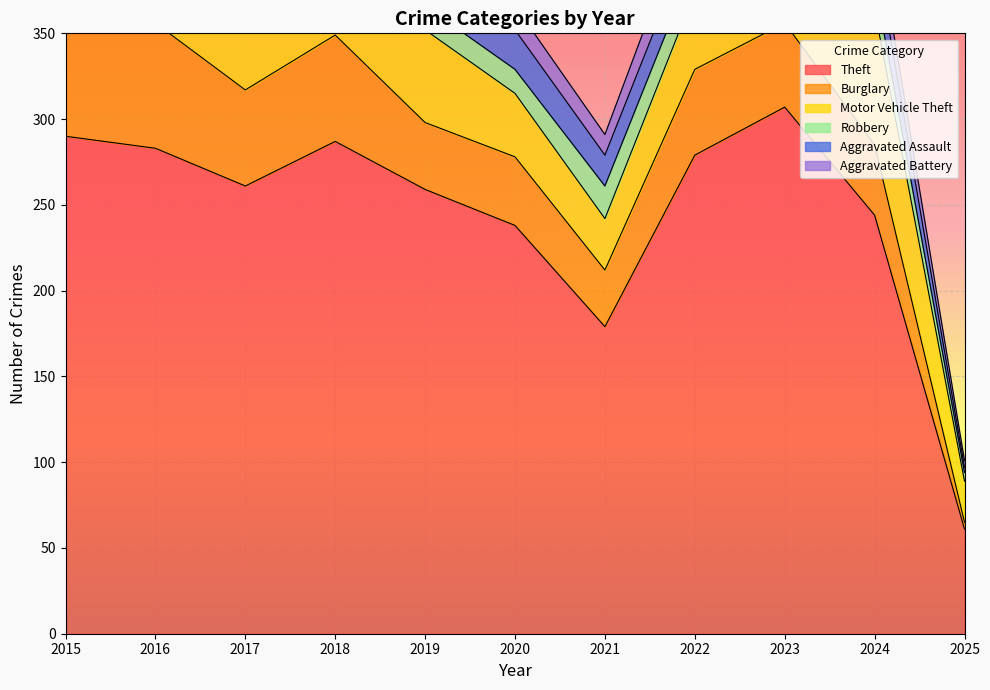

Which series has the widest spread of values?

Theft